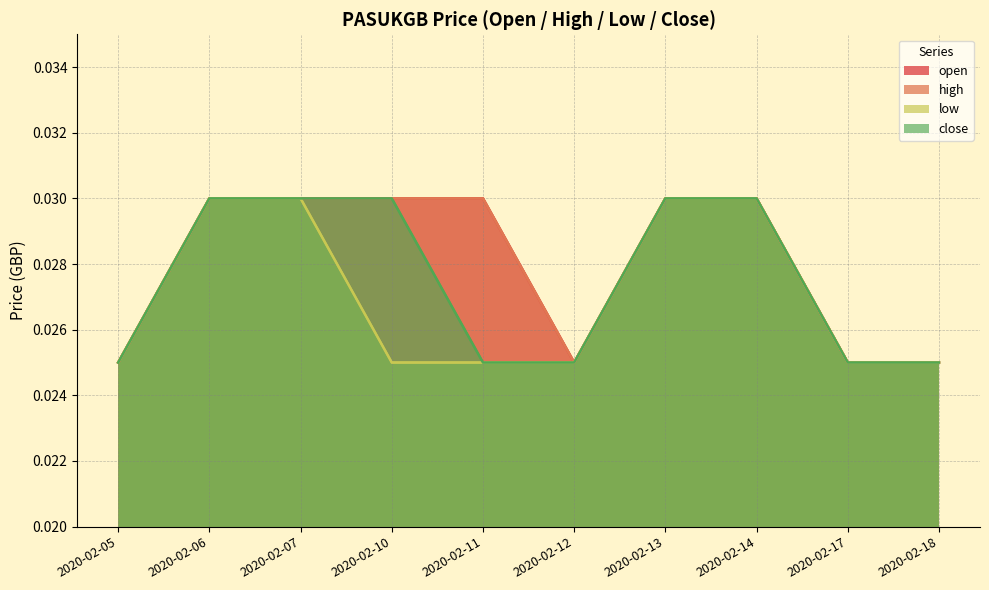

True or false: close and high cross at least once.

False